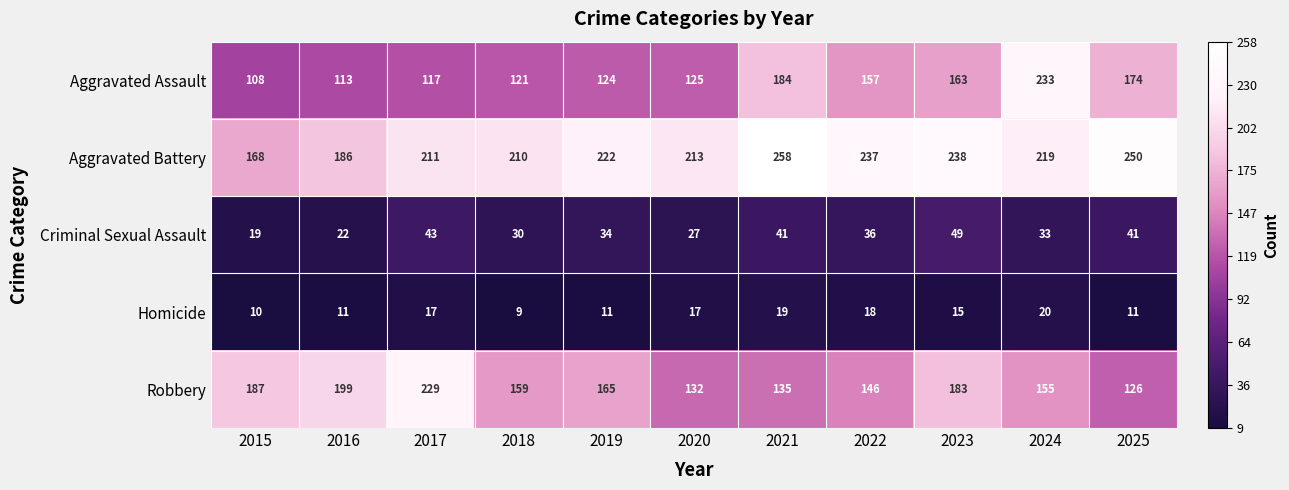

What is the spread (max minus min) of values at 2021?

239